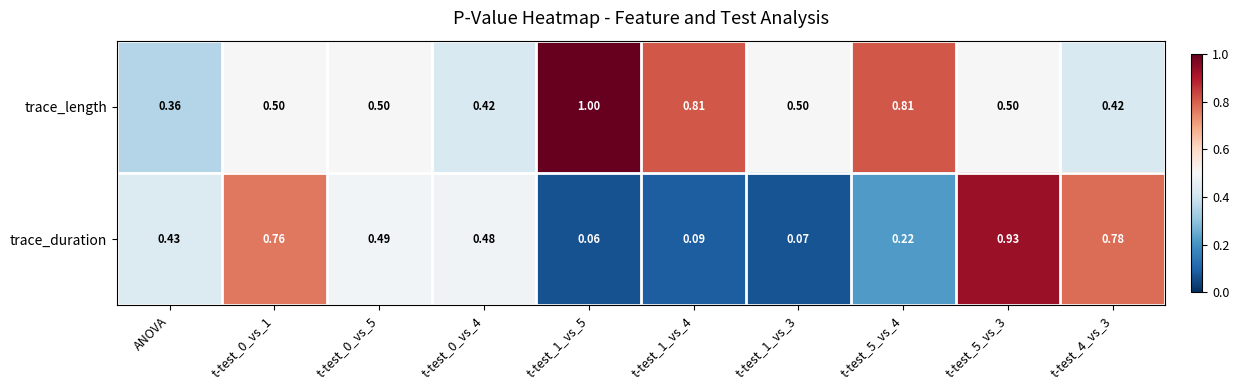

Which series has the largest range (max minus min)?

trace_duration